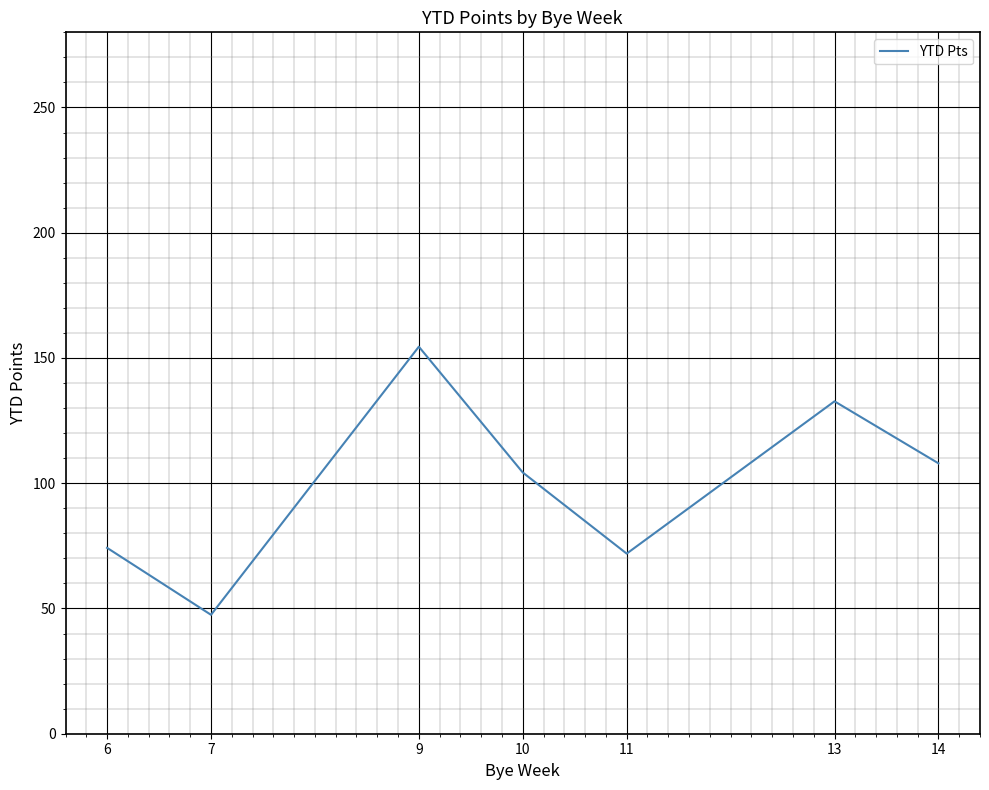

The value at 7 is 62.1. True or false?

False